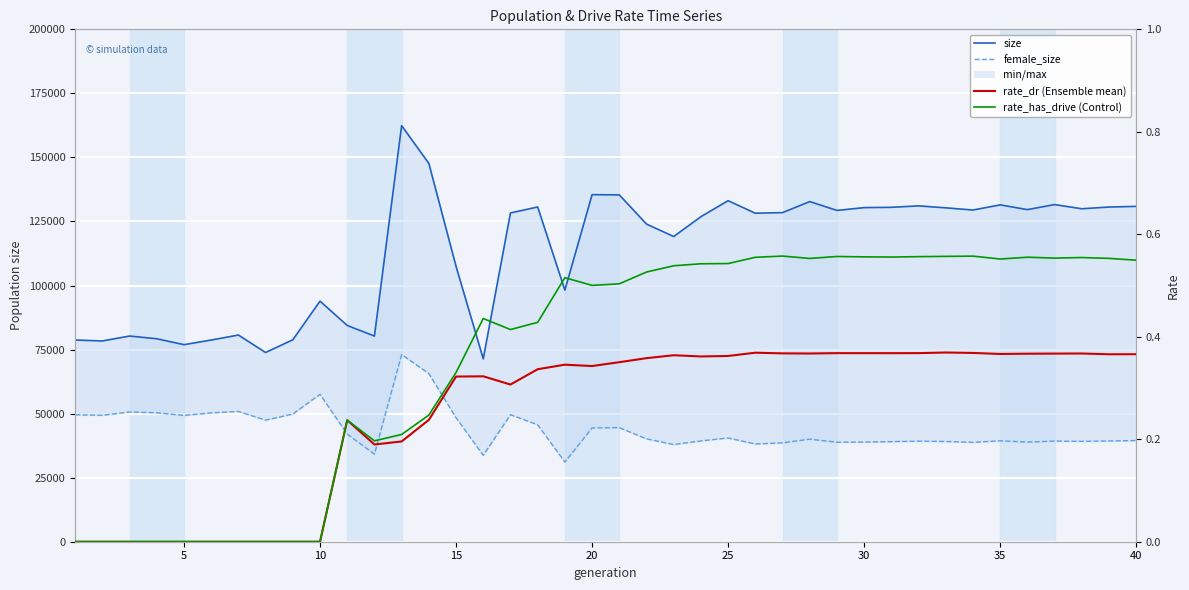

List the series in order of their peak value, lowest first.

rate_dr (Ensemble mean), rate_has_drive (Control), female_size, size